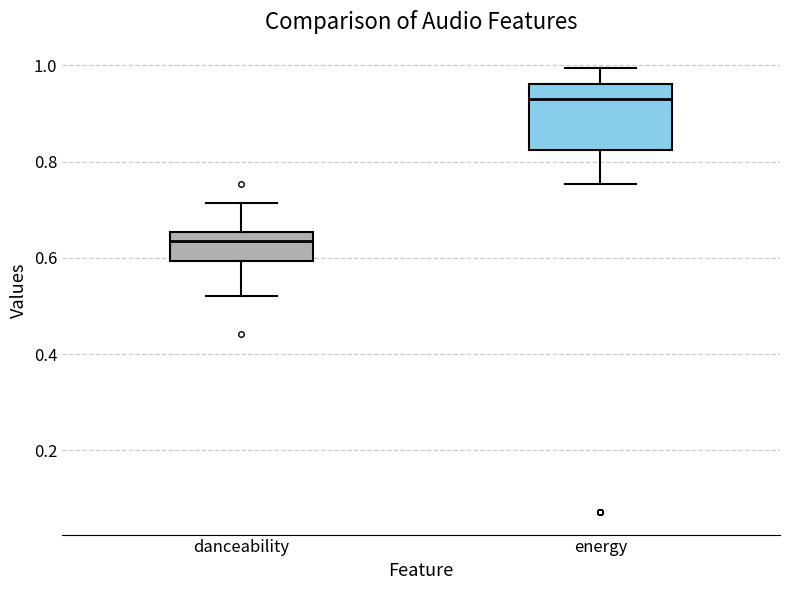

Which box is the tallest, from its lower edge to its upper edge?

energy